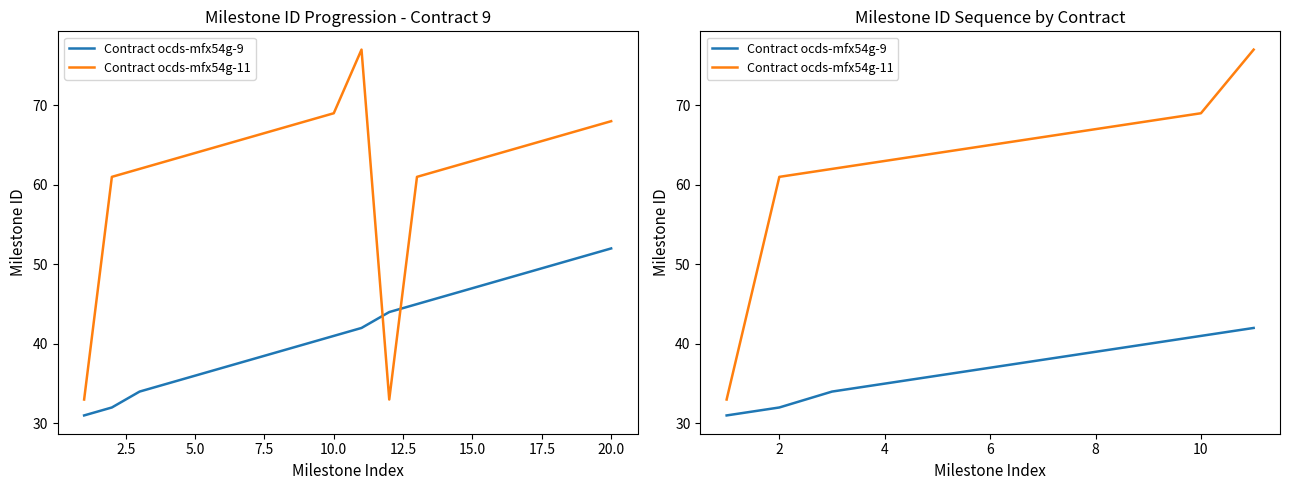

True or false: Contract ocds-mfx54g-11 and Contract ocds-mfx54g-9 intersect in this chart.

False